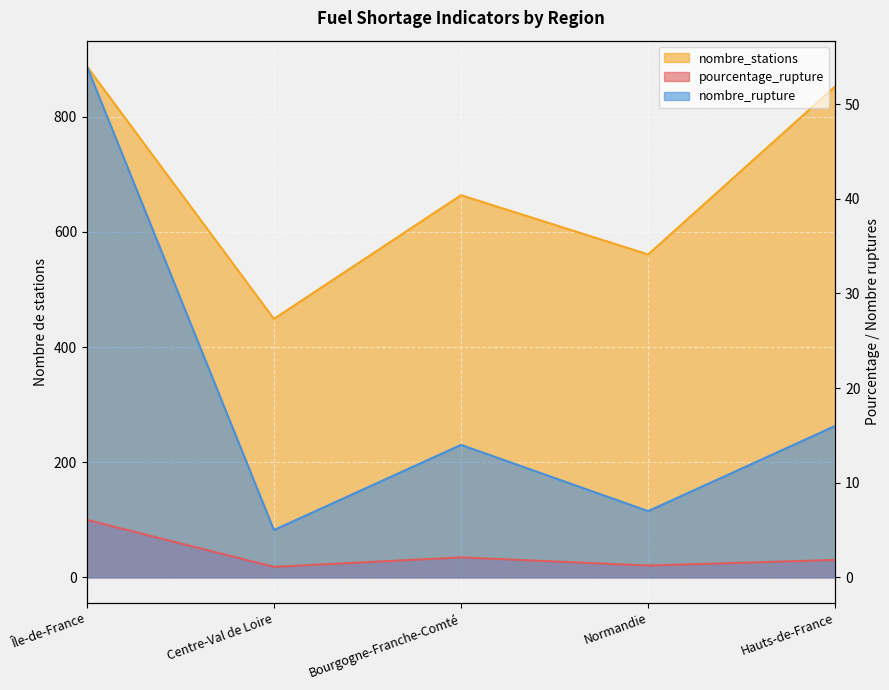

True or false: nombre_rupture has more than 2 interior local peaks.

False